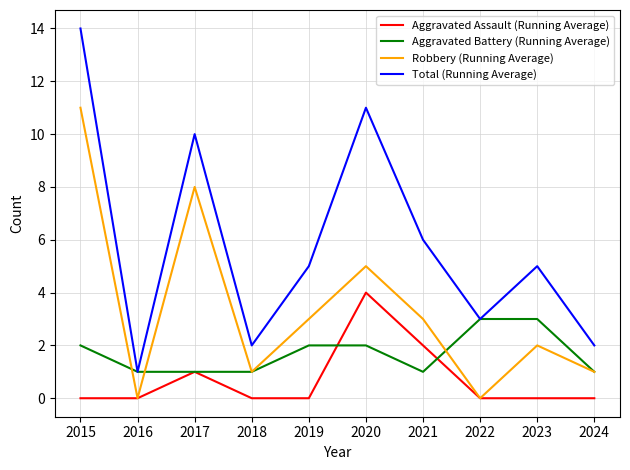

Which series has the widest spread of values?

Total (Running Average)